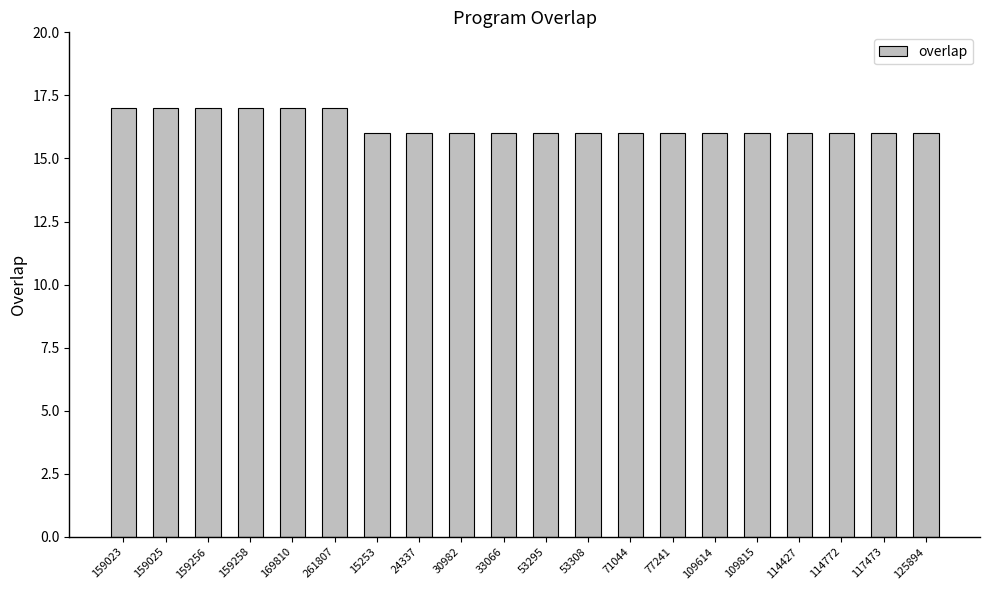

What is the average value?

16